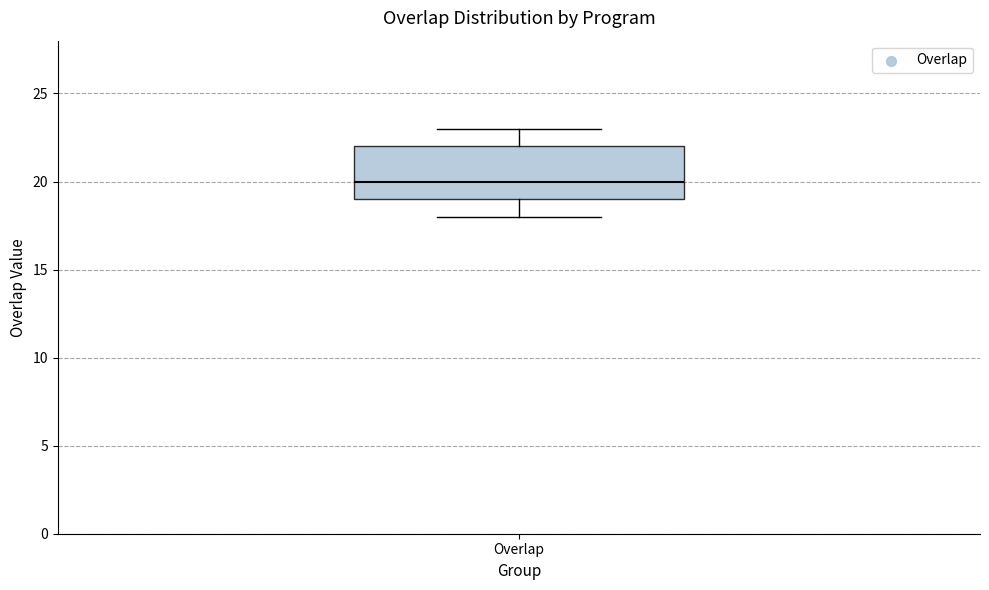

Where is the lower edge of the box for Overlap on the y-axis? The values are not printed on the chart, so give them approximately, as read against the axis.

19